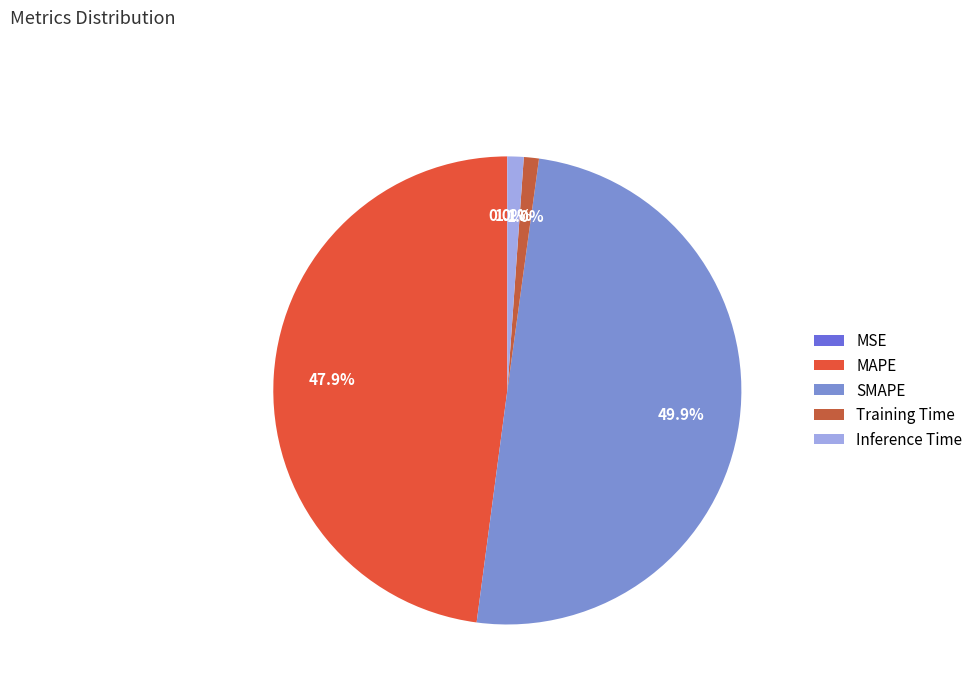

The Training Time slice represents 1% of the pie. True or false?

True